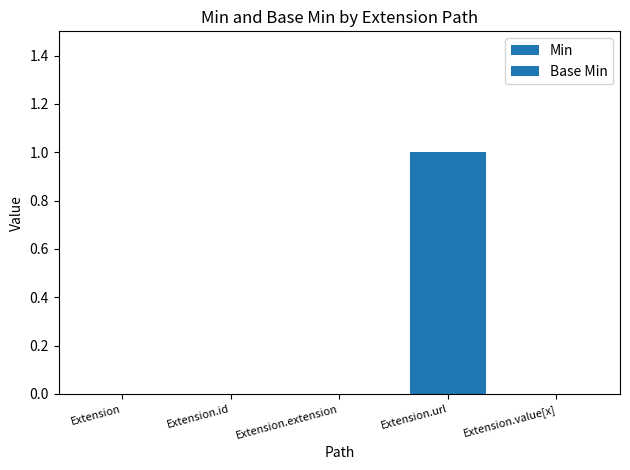

At Extension.url, list the series in order from largest to smallest.

Min, Base Min